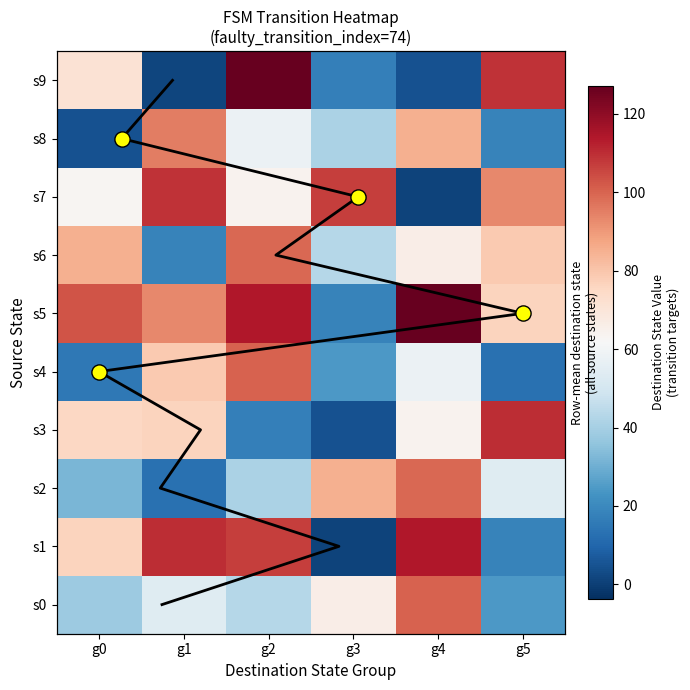

Rank the series by their maximum value, from highest to lowest.

s5, s9, s1, s3, s7, s0, s4, s2, s6, s8